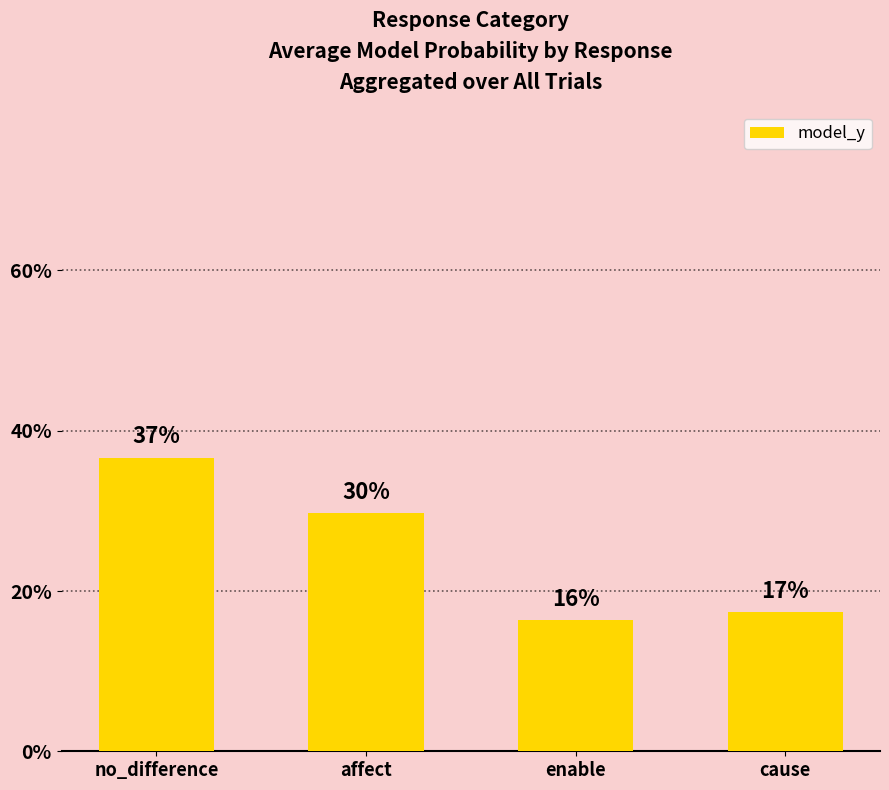

Are the bars horizontal?

No